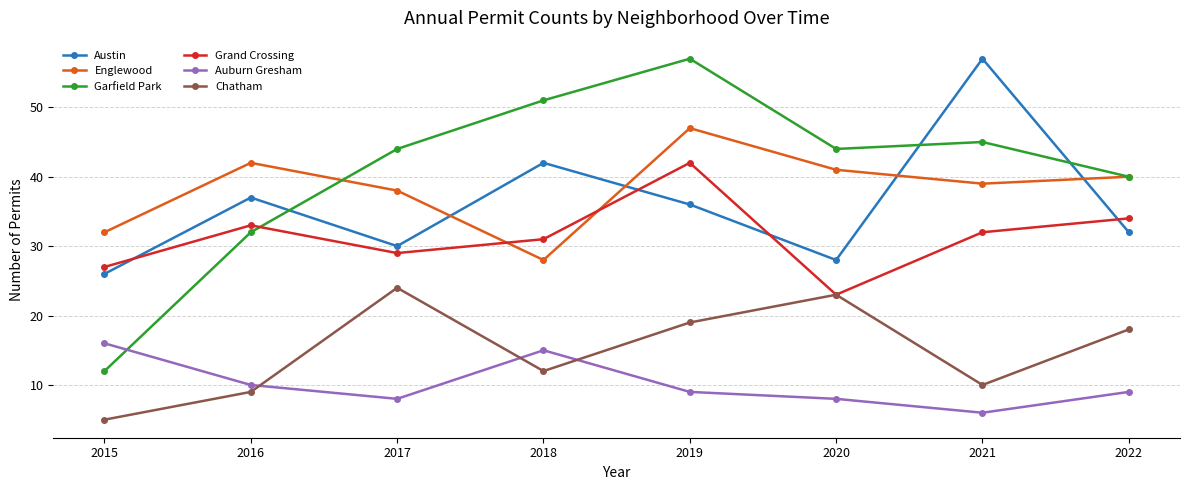

Which series has the largest total across all categories?

Garfield Park